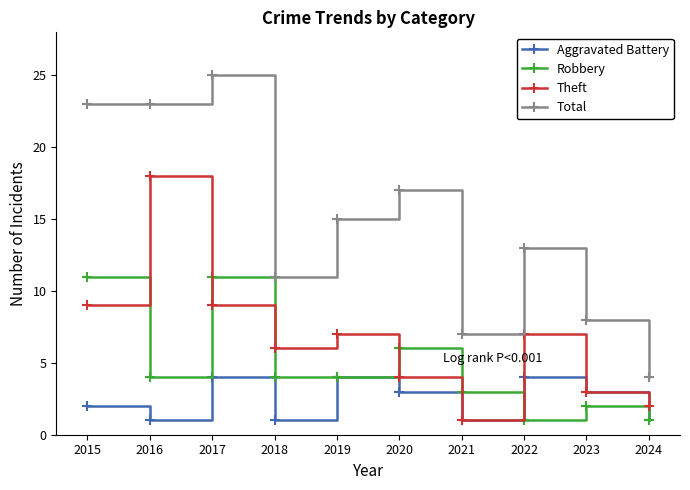

Reading left to right, extract all data points from this chart.

Aggravated Battery: 2015=2	2016=1	2017=4	2018=1	2019=4	2020=3	2021=1	2022=4	2023=3	2024=1
Robbery: 2015=11	2016=4	2017=11	2018=4	2019=4	2020=6	2021=3	2022=1	2023=2	2024=1
Theft: 2015=9	2016=18	2017=9	2018=6	2019=7	2020=4	2021=1	2022=7	2023=3	2024=2
Total: 2015=23	2016=23	2017=25	2018=11	2019=15	2020=17	2021=7	2022=13	2023=8	2024=4